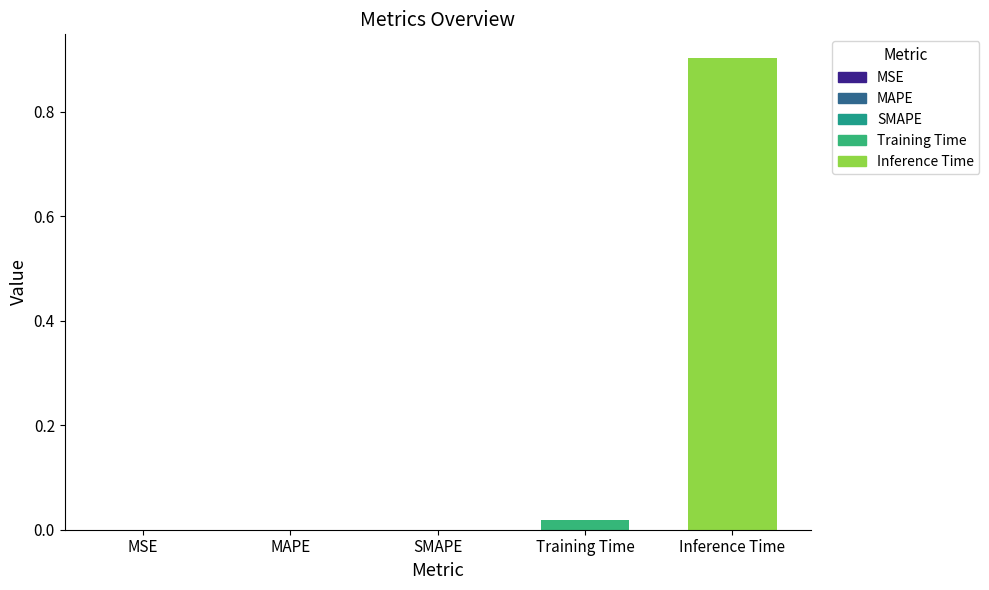

Is it true that the value at Training Time is 0.0?

True